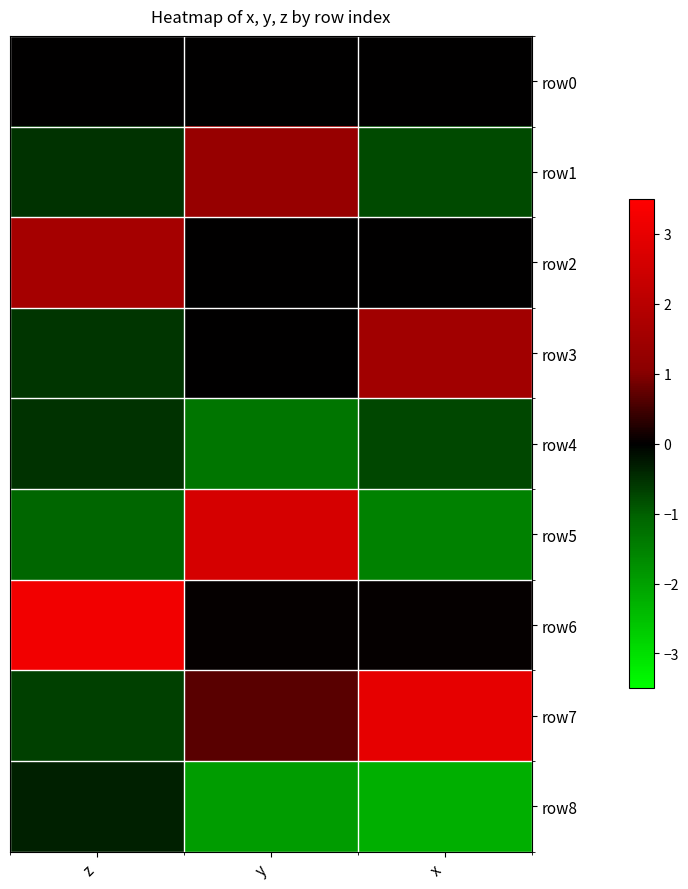

What is the difference between the highest and lowest values at x?

5.2